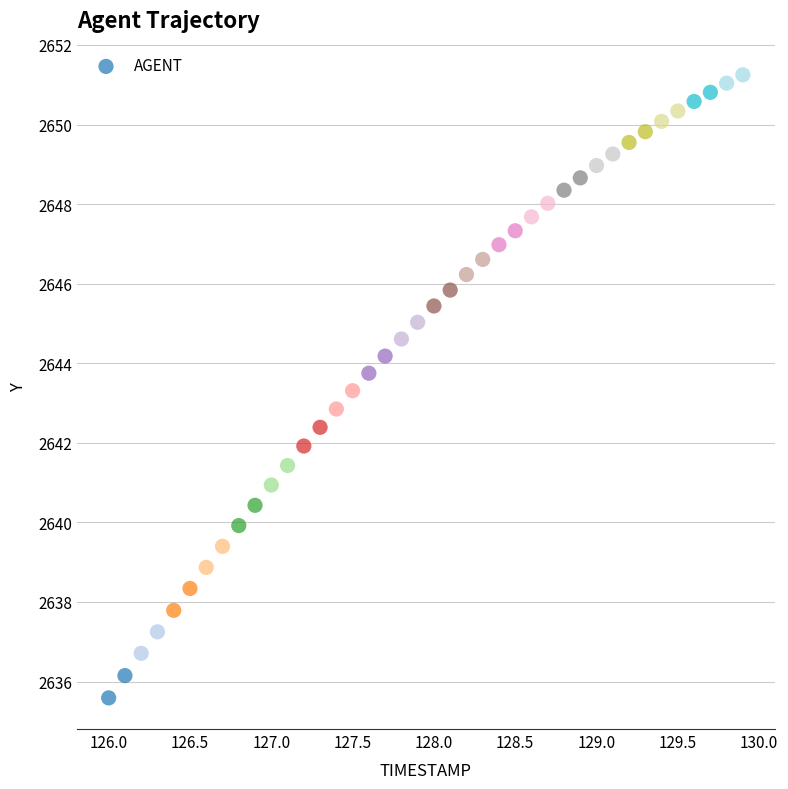

What is the range of X values (max minus min)?

3.9